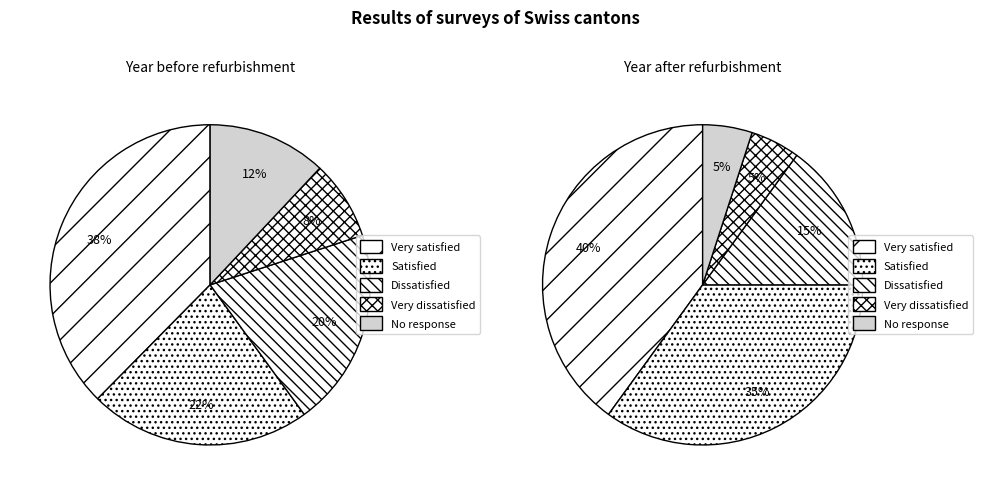

Is it true that 2020-06-25 is 7% of the pie?

False